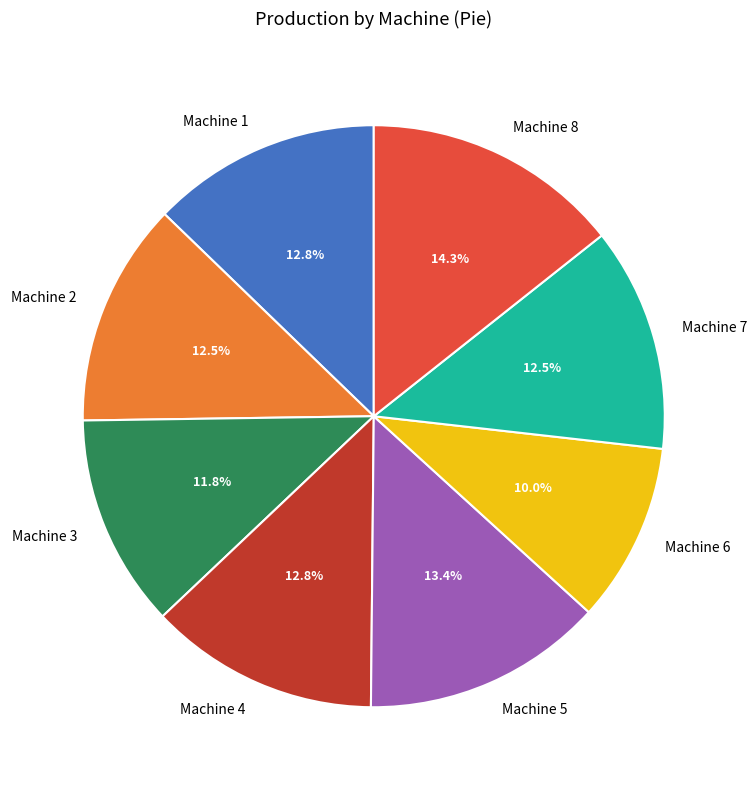

To the nearest percent, what percentage of the pie is Machine 3?

12%